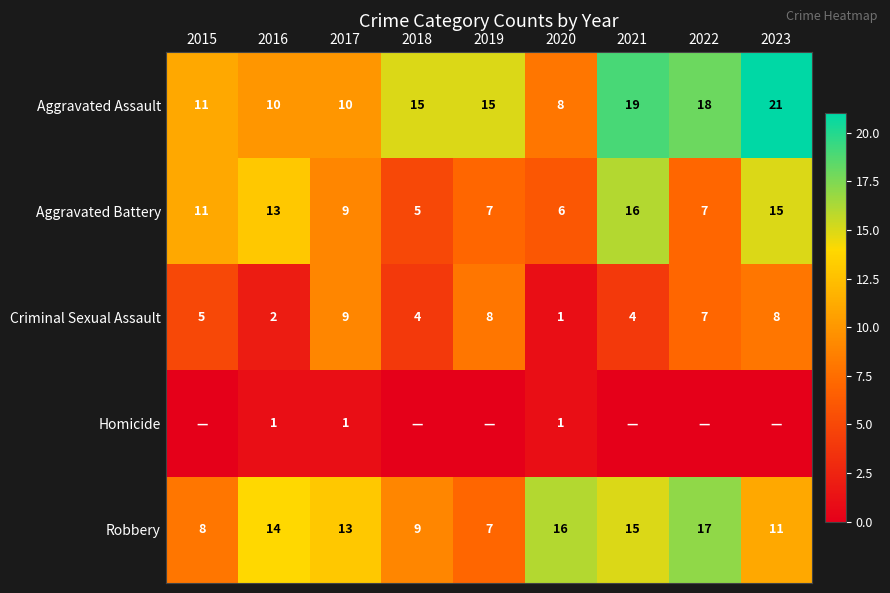

What is the spread (max minus min) of values at 2017?

12